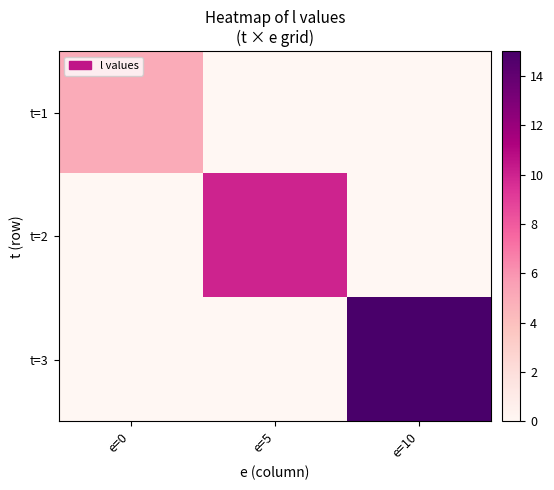

At which category is the sum across all series the highest?

e=10